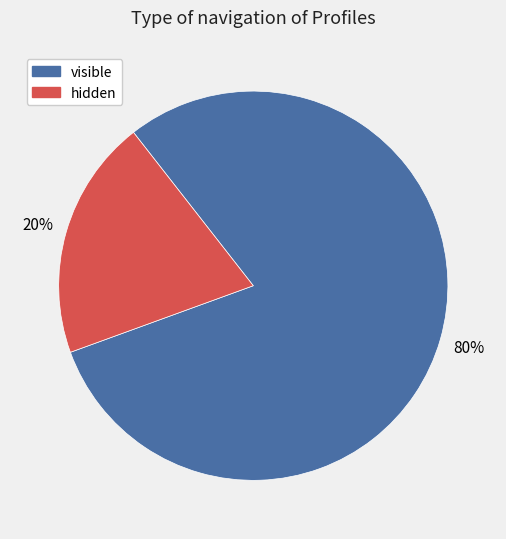

What percentage is the hidden slice, to the nearest percent?

20%